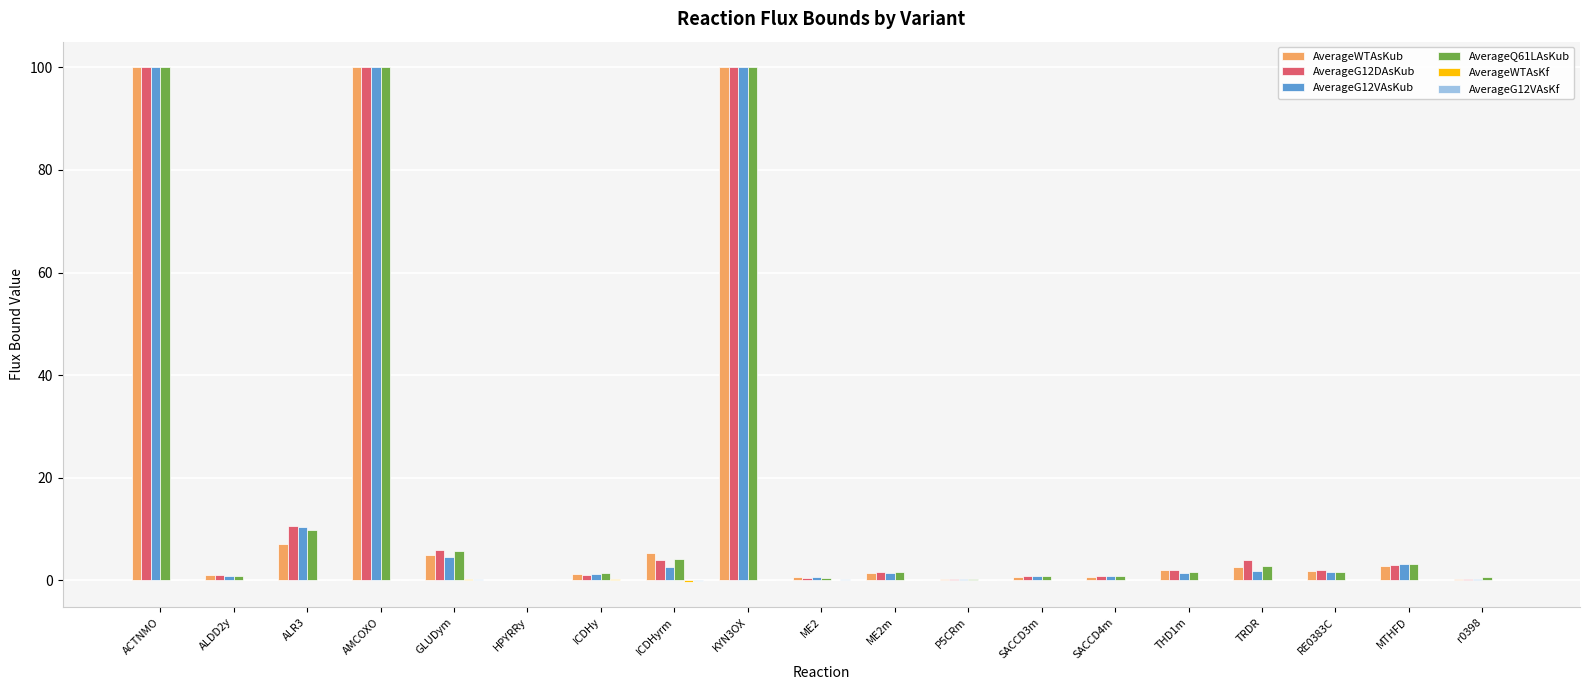

What is the greatest value displayed?

100.0